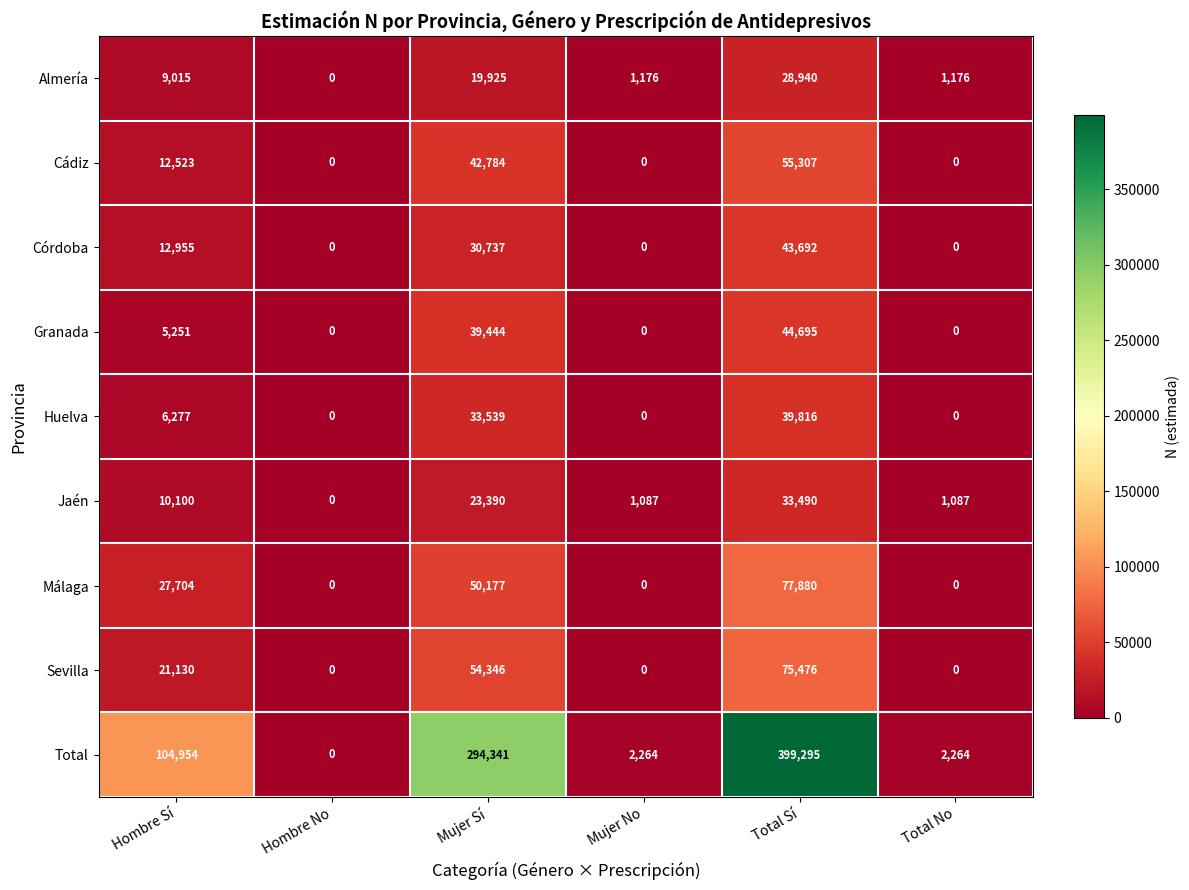

Is it true that Huelva equals 0 at Mujer No?

True